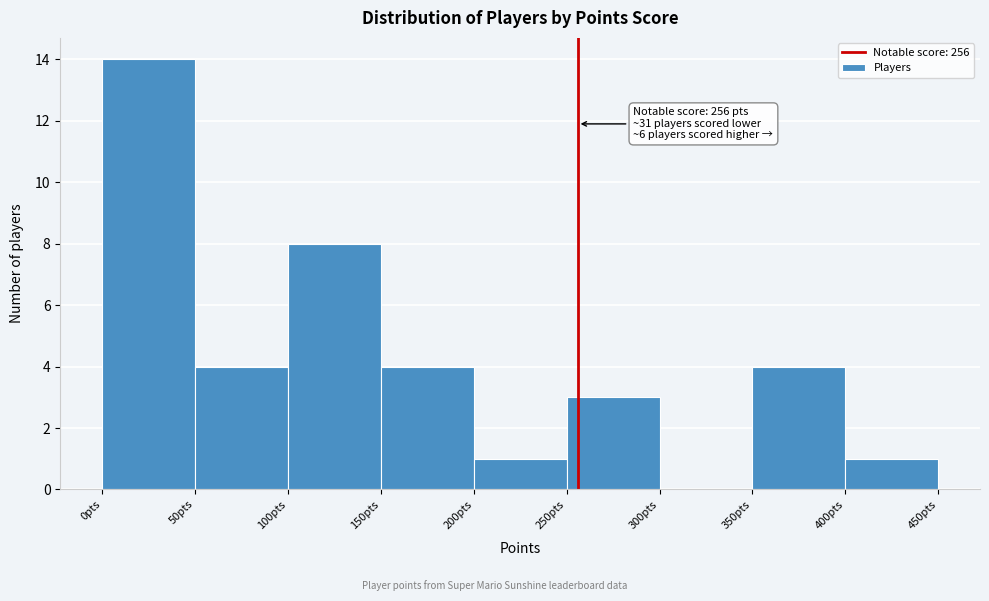

Which range on the x-axis has the tallest bar?

0 to 50